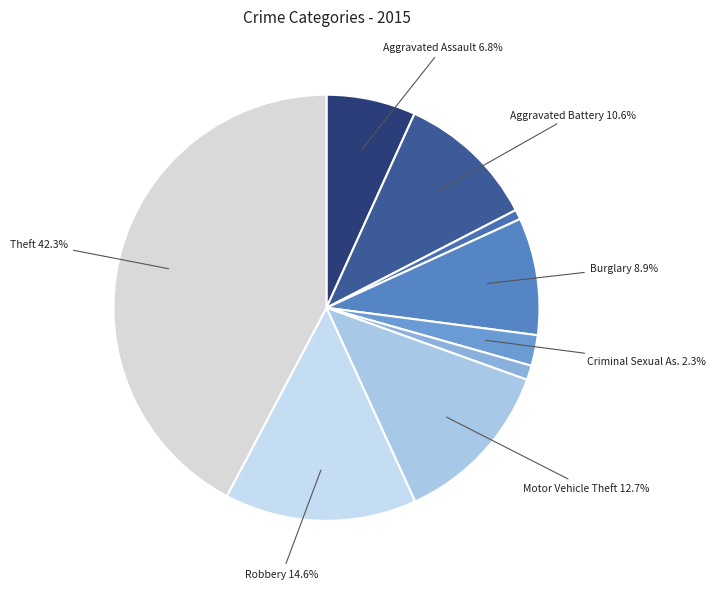

Does any single category account for the majority?

No